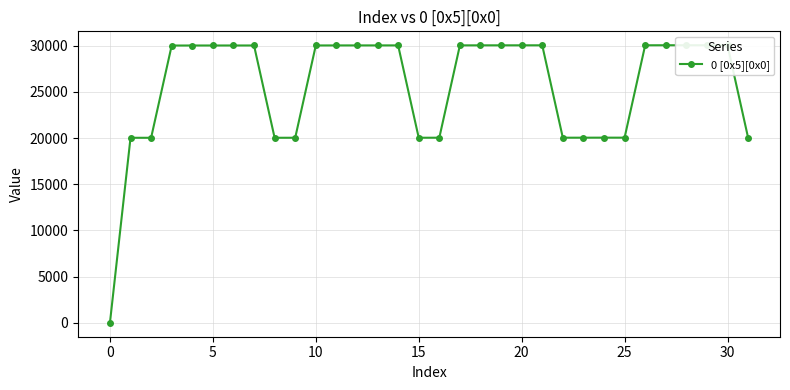

What is the approximate value at 10, to the nearest 100?

30000